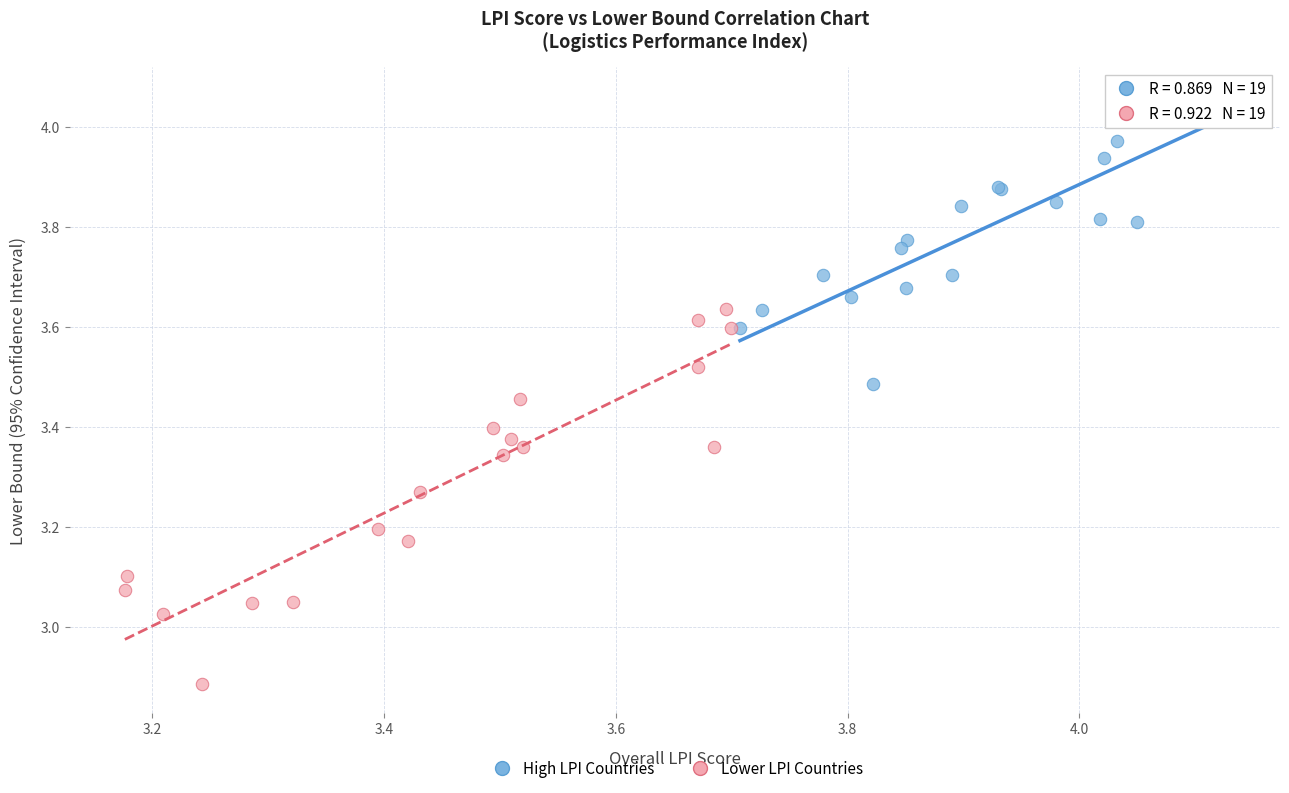

Which series contains the lowest Y value?

Lower LPI Countries